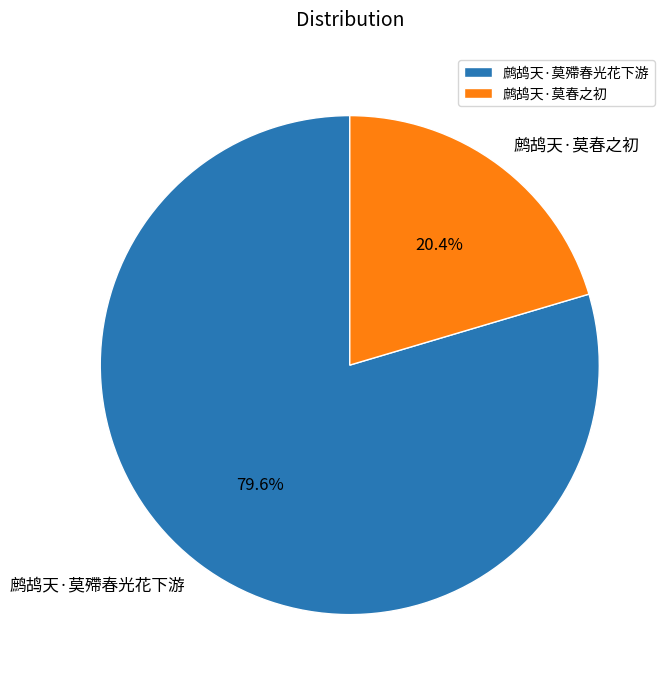

What percentage is the 鹧鸪天·莫春之初 slice, to the nearest percent?

20%